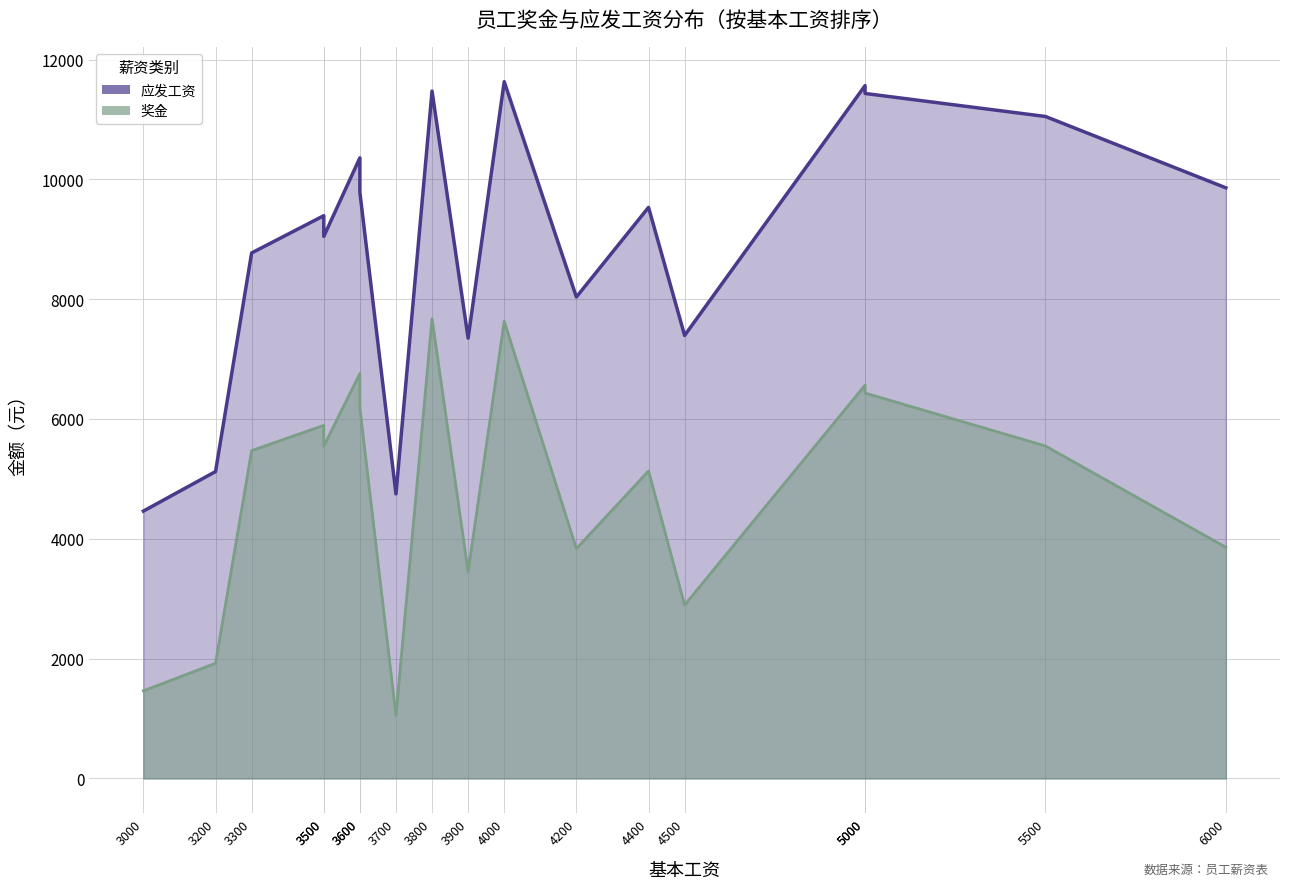

How many values in the 应发工资 series are below 9532?

9